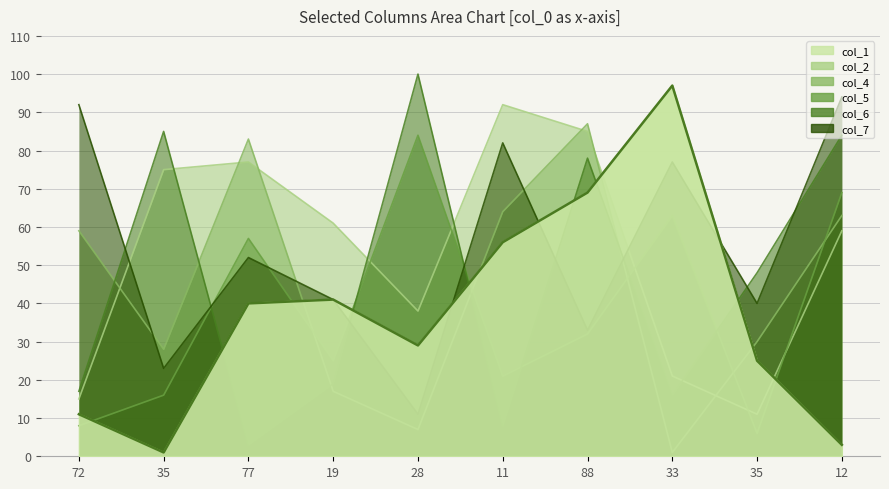

What is the average value of the col_7 series?

54